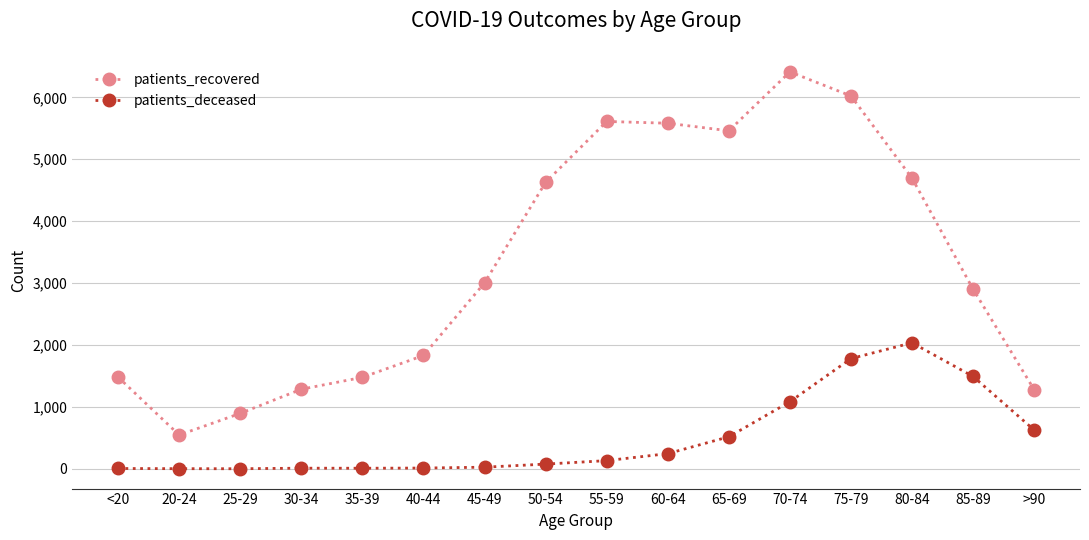

List the series in order of their peak value, lowest first.

patients_deceased, patients_recovered